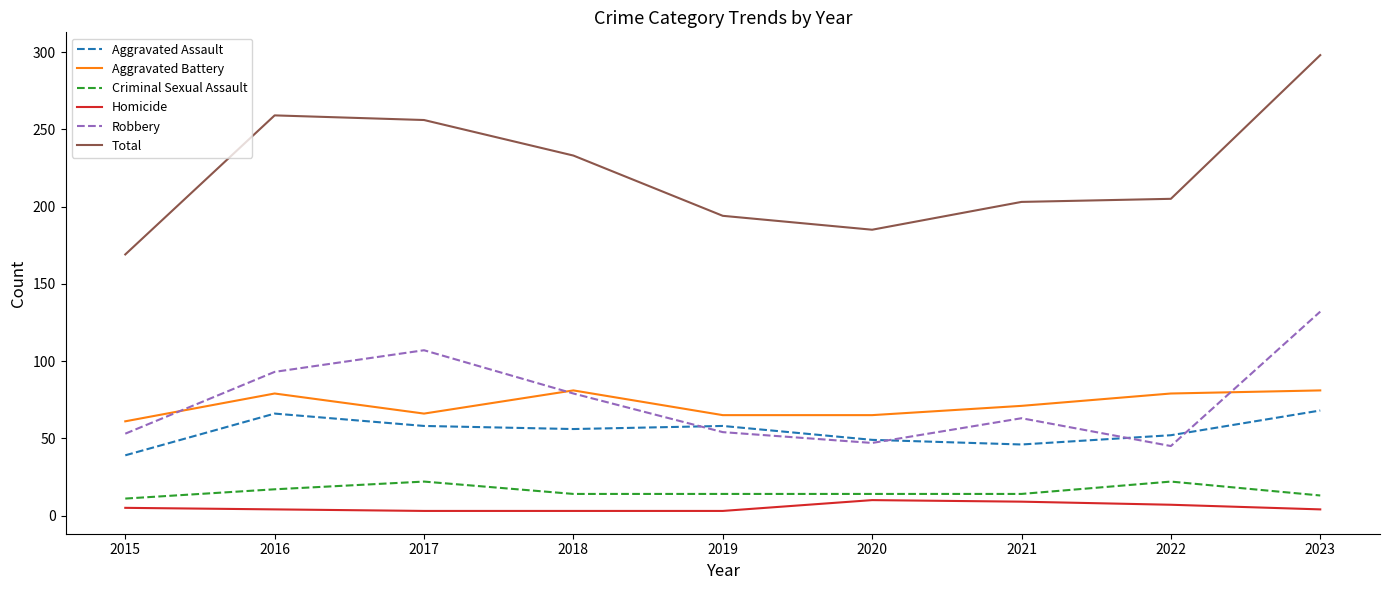

Is the value of Aggravated Assault at 2016 greater than the value of Total at 2021?

No